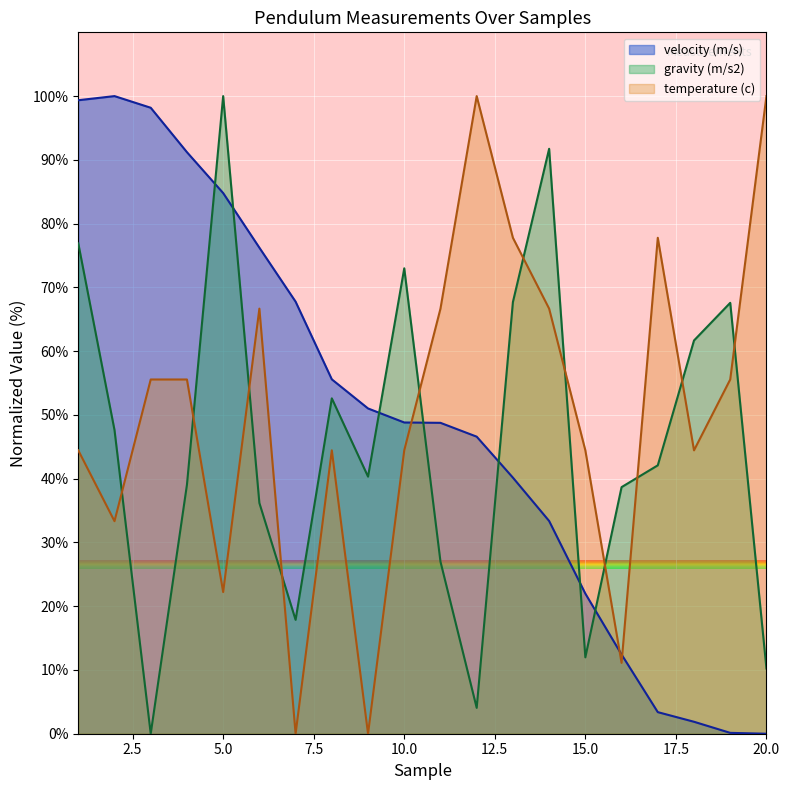

Is it true that gravity (m/s2) equals 39.9 at 10.0?

False